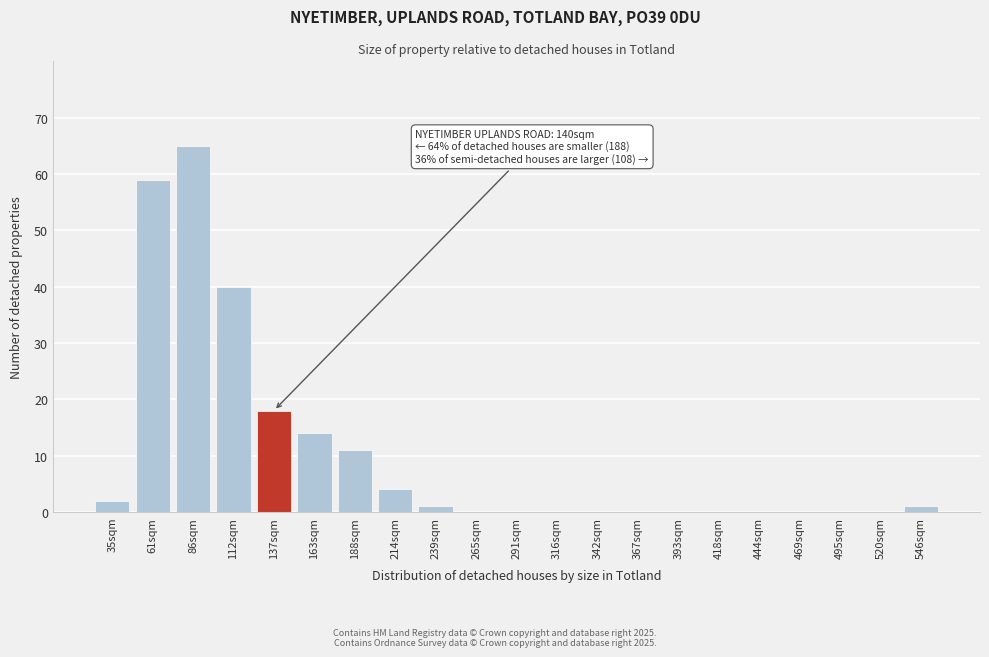

Reading left to right, what are all the values shown in this chart?

35sqm=2	61sqm=59	86sqm=65	112sqm=40	137sqm=18	163sqm=14	188sqm=11	214sqm=4	239sqm=1	265sqm=0	291sqm=0	316sqm=0	342sqm=0	367sqm=0	393sqm=0	418sqm=0	444sqm=0	469sqm=0	495sqm=0	520sqm=0	546sqm=1